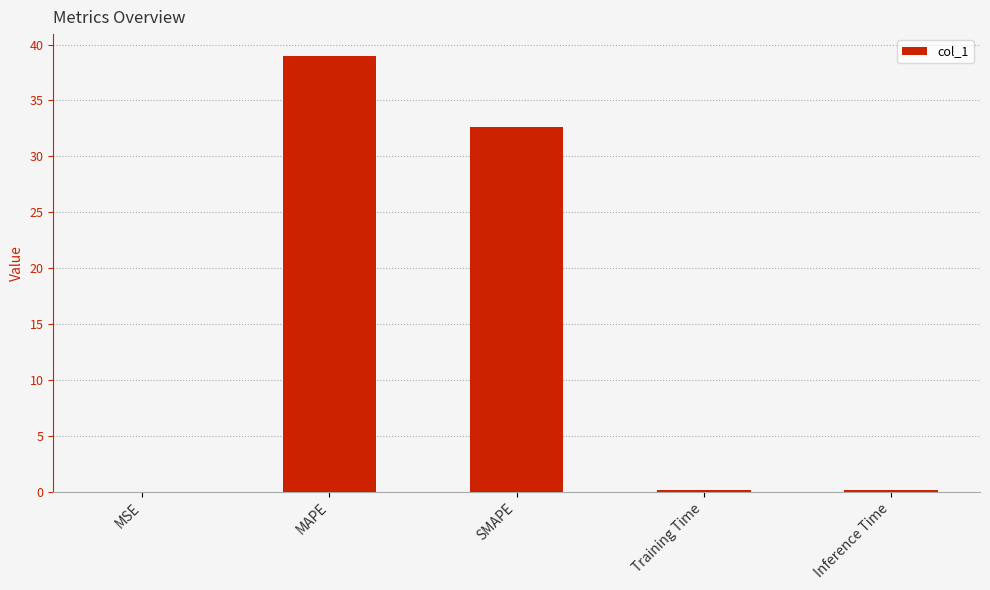

At which label is the value closest to 19?

SMAPE